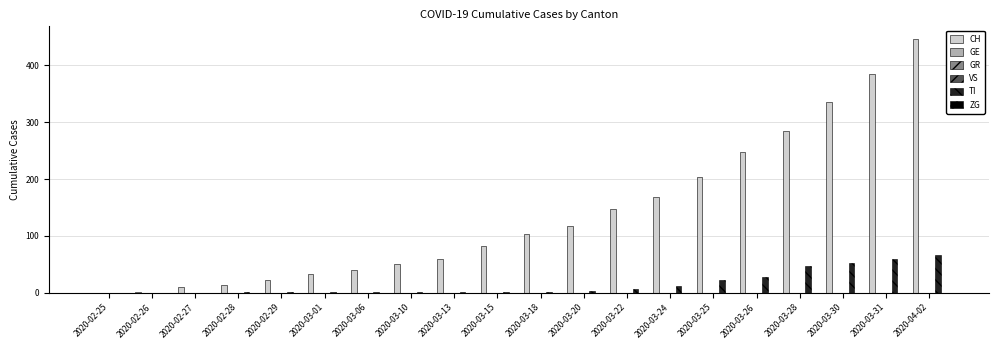

Reading left to right, what are all the values shown in this chart?

CH: 0	2	10	14	22	34	41	50	60	83	103	118	147	168	203	248	285	336	384	446
GE: 0	0	0	0	0	0	0	0	0	0	0	0	0	0	0	0	0	0	0	0
GR: 0	0	0	0	0	0	0	0	0	0	0	0	0	0	0	0	0	0	0	0
VS: 0	0	0	0	0	0	0	0	0	0	0	0	0	0	0	0	0	0	0	0
TI: 0	0	0	1	1	1	1	1	1	1	1	3	6	12	22	28	48	53	60	67
ZG: 0	0	0	0	0	0	0	0	0	0	0	0	0	0	0	0	0	0	0	0